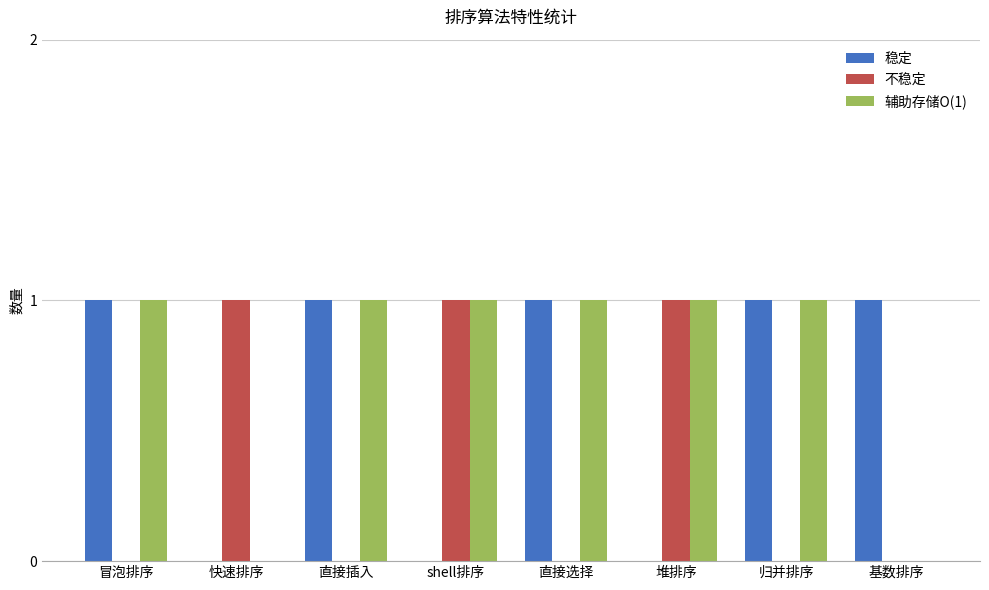

Is it true that 不稳定 equals 0 at 基数排序?

True